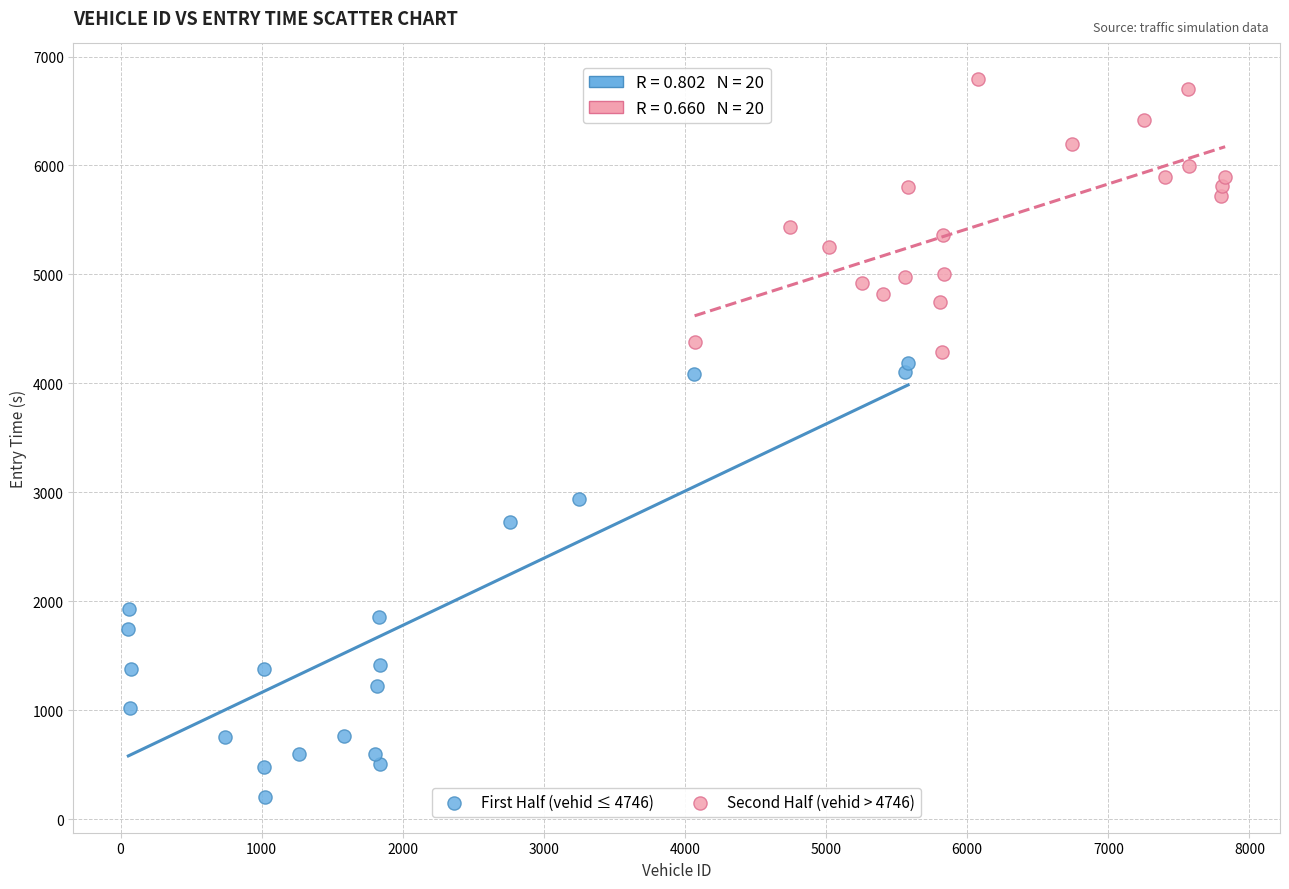

Which series reaches the maximum Y coordinate?

Second Half (vehid > 4746)